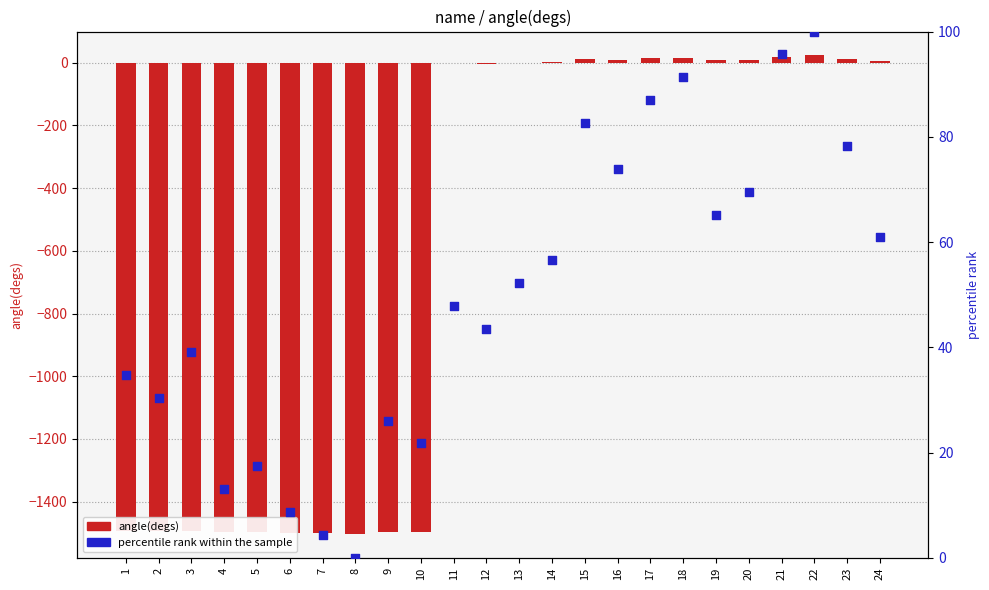

Which series has the widest spread of Y values?

angle(degs)